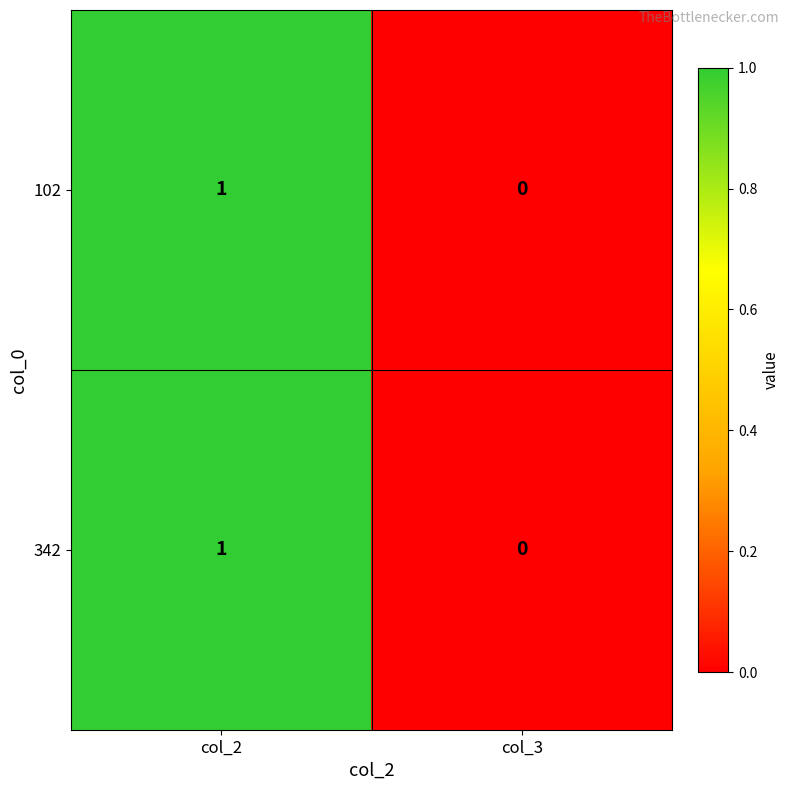

Which label corresponds to the smallest value in the chart?

col_3